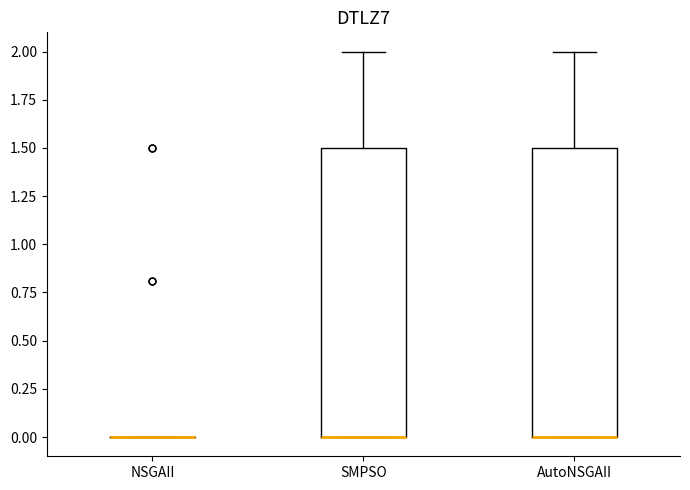

Reading left to right, read every box against the y-axis: the position of its median line, the range the box covers, and the ends of its whiskers. The values are not printed on the chart, so give them approximately, as read against the axis.

NSGAII: box collapsed to a line at 0.0, whiskers 0.0 to 0.0
SMPSO: median 0.0 (drawn on the box's lower edge), box 0.0 to 1.5, whiskers 0.0 to 2.0
AutoNSGAII: median 0.0 (drawn on the box's lower edge), box 0.0 to 1.5, whiskers 0.0 to 2.0